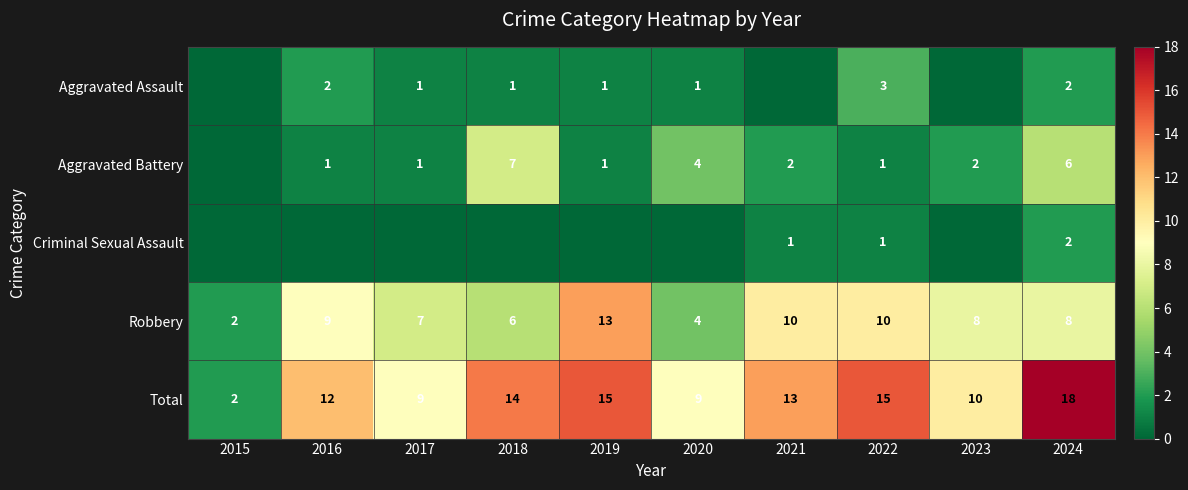

What value does the Total series have at 2017, to the nearest 5?

10